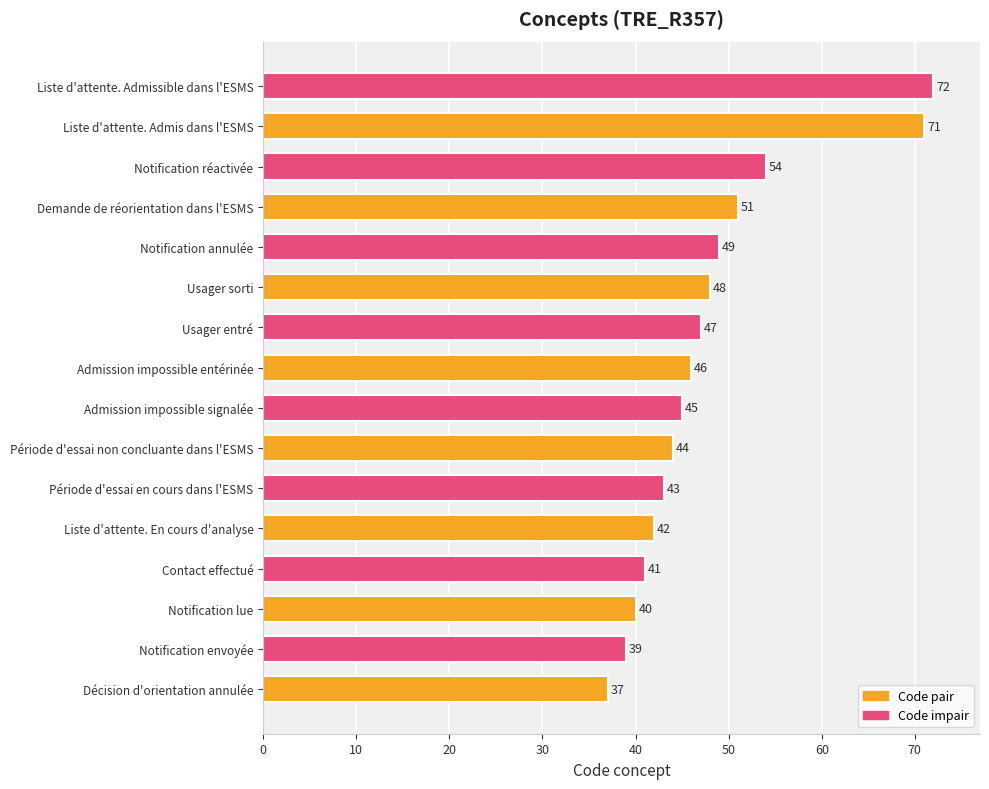

Reading top to bottom, transcribe all the data shown in this chart.

72	71	54	51	49	48	47	46	45	44	43	42	41	40	39	37